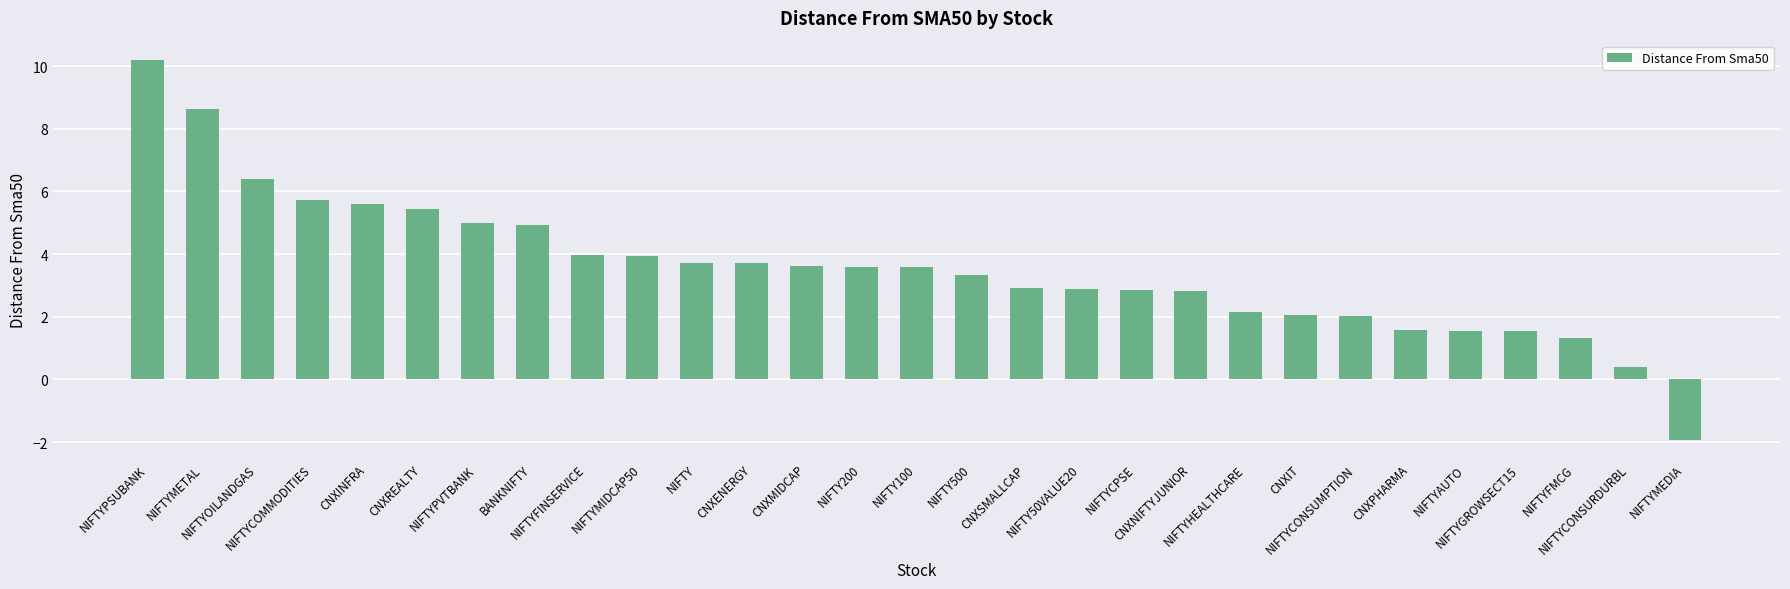

What is the sum of all values?

103.6